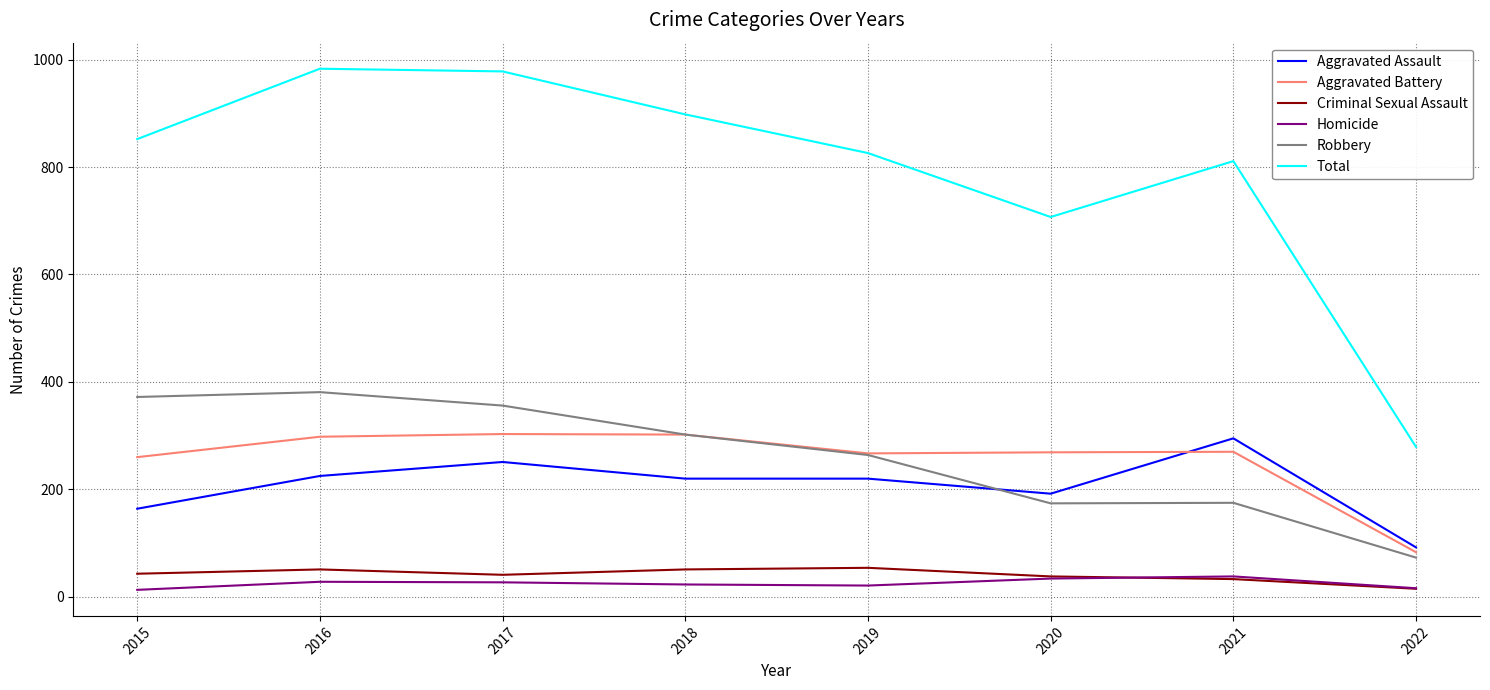

At how many categories does at least one series exceed 416?

7